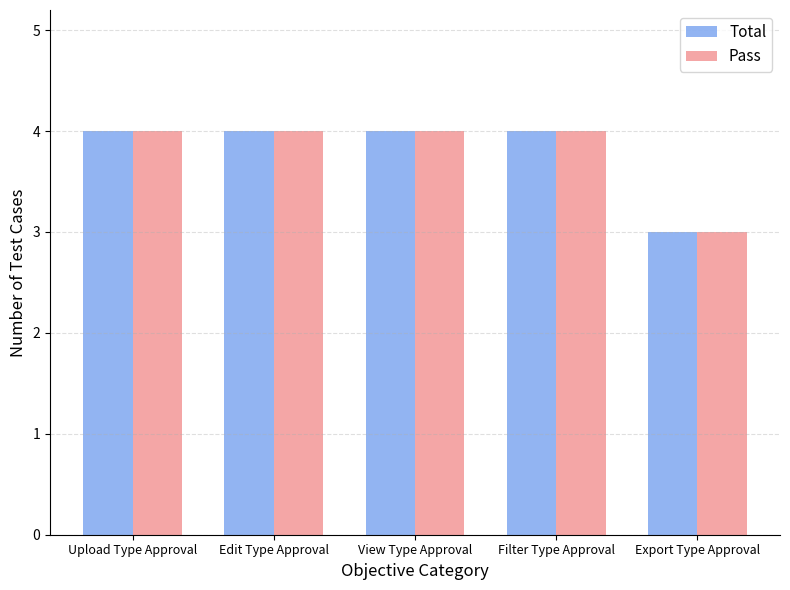

What is the label of the 2nd bar from the left?

Edit Type Approval